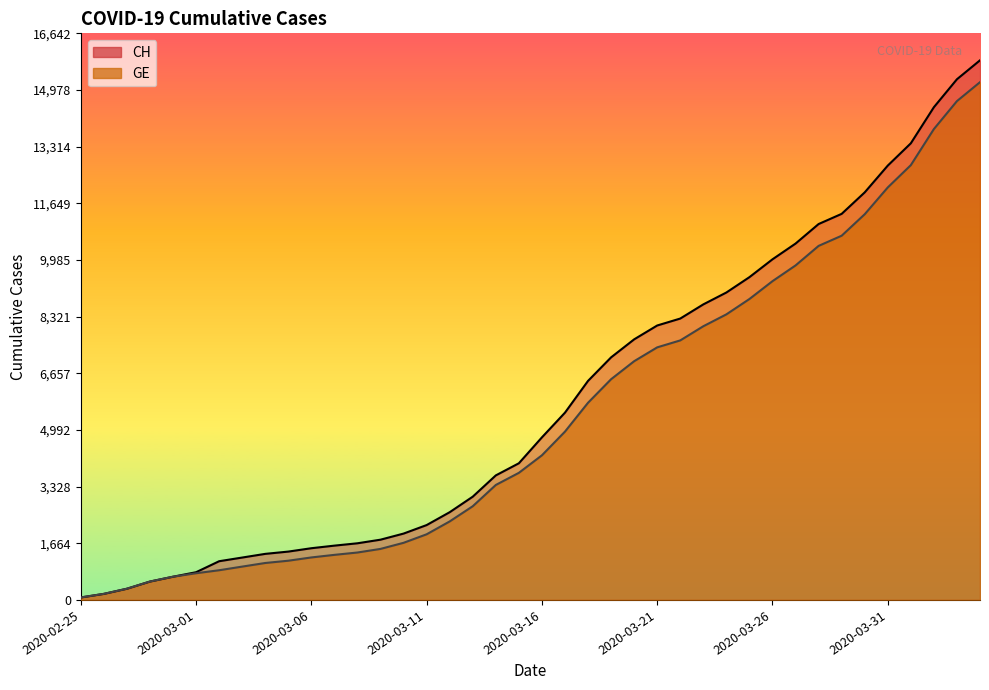

What is the label of the 34th point from the right?

2020-03-02